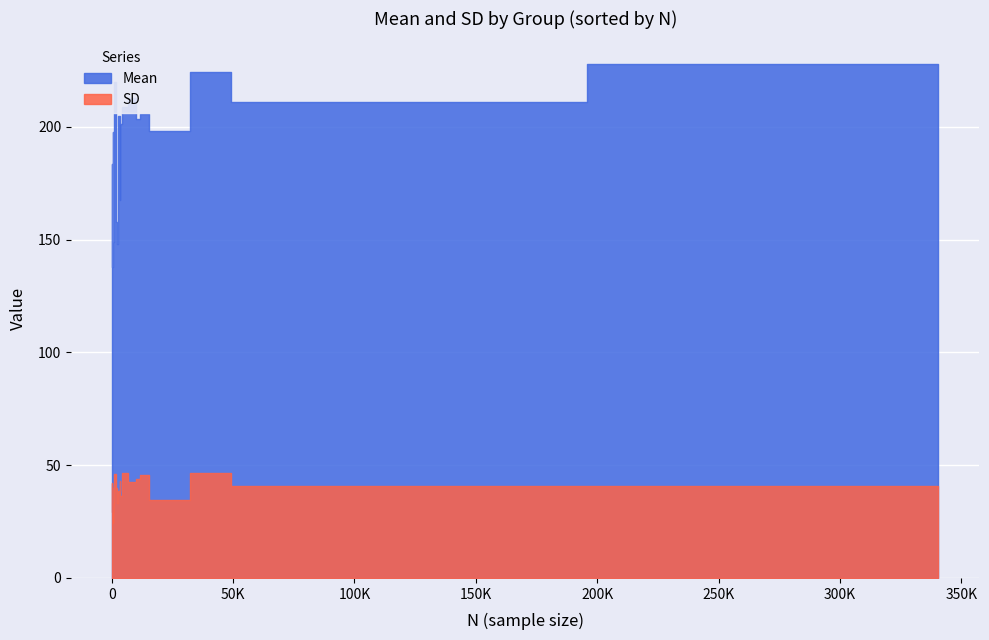

True or false: Mean and SD intersect in this chart.

False